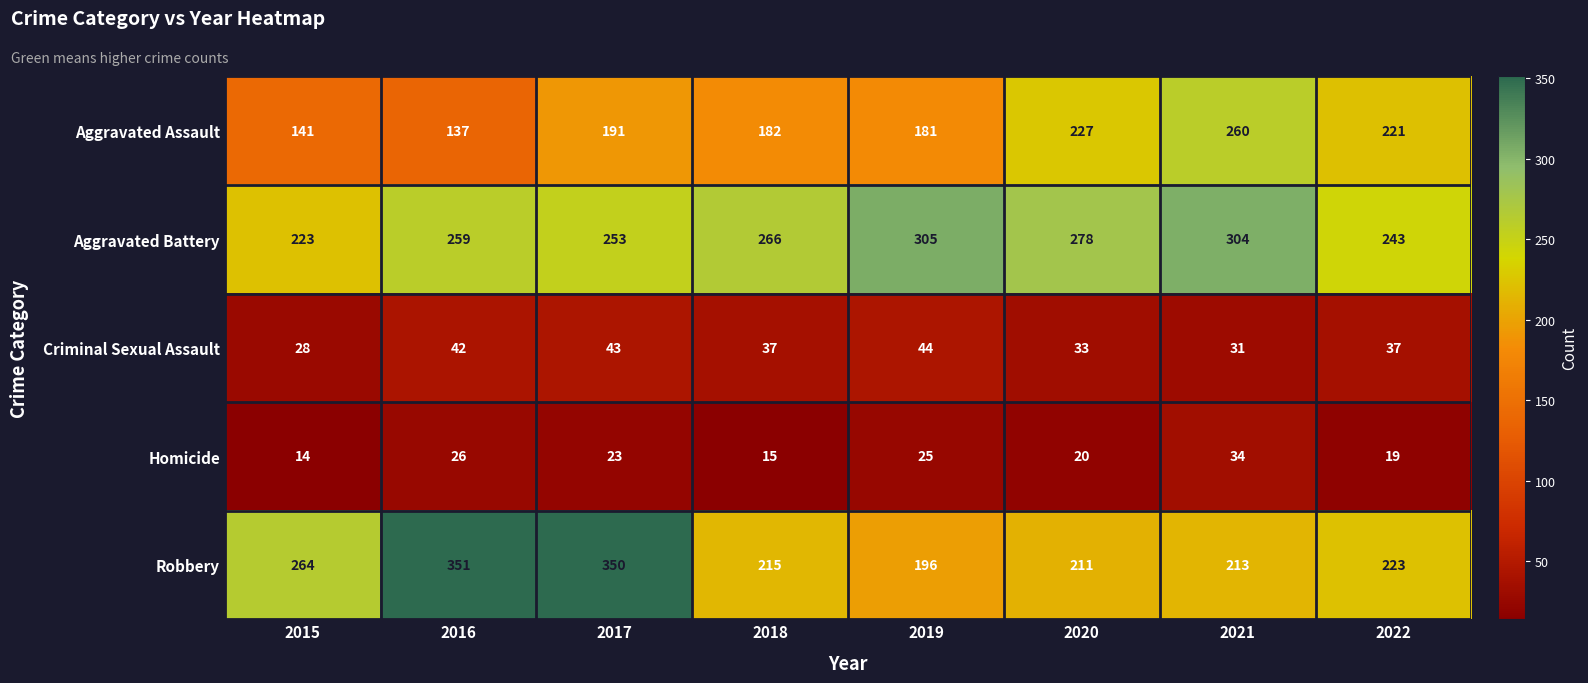

Which series has the largest total across all categories?

Aggravated Battery